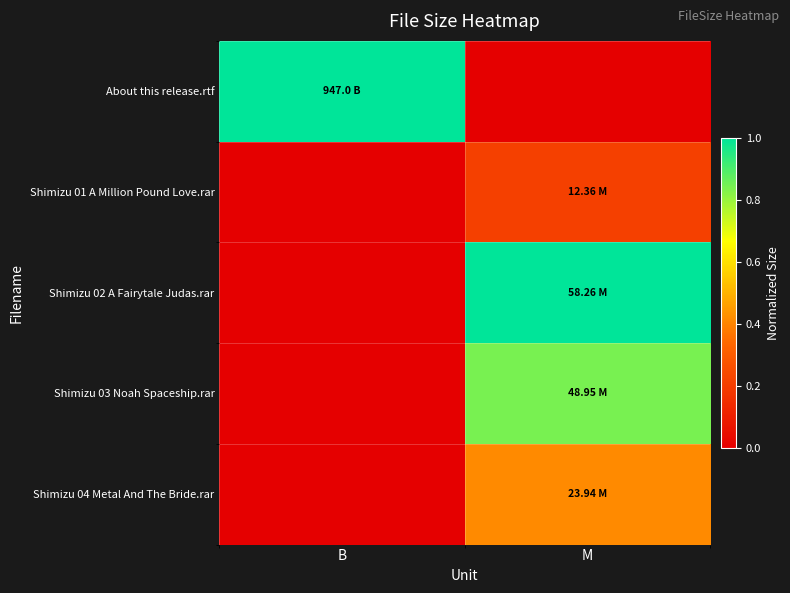

Count the number of categories in the chart.

2